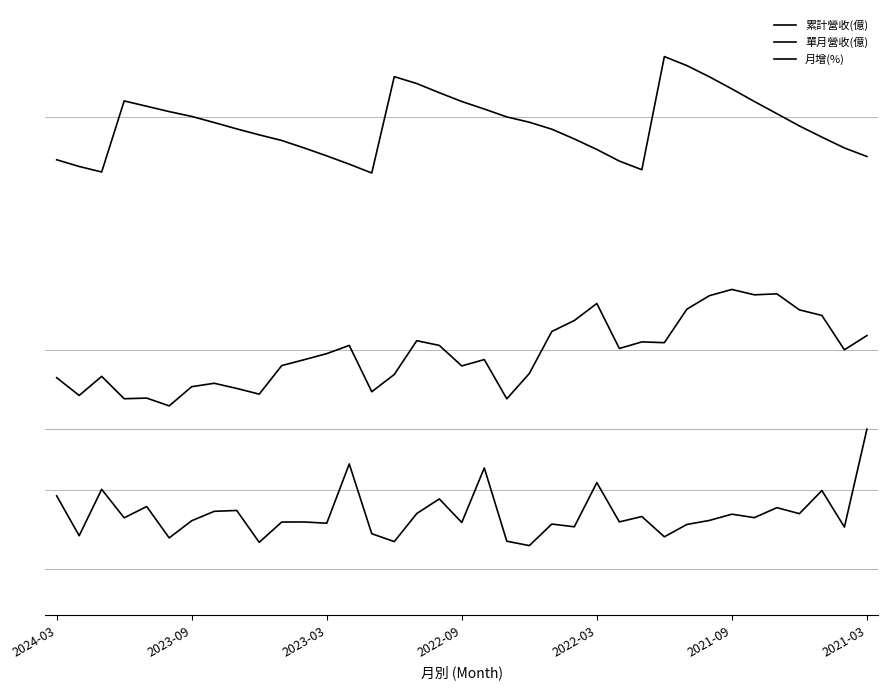

True or false: 累計營收(億) and 月增(%) intersect in this chart.

False